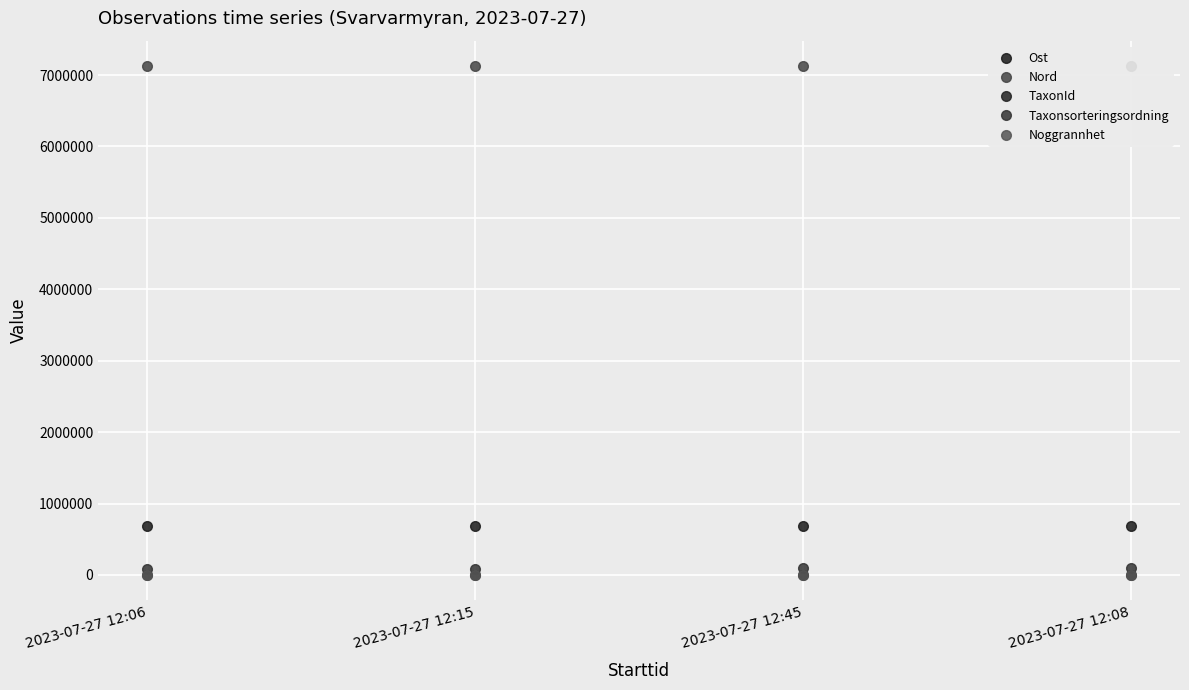

The value of Noggrannhet at 2023-07-27 12:45 is 10.0. True or false?

True